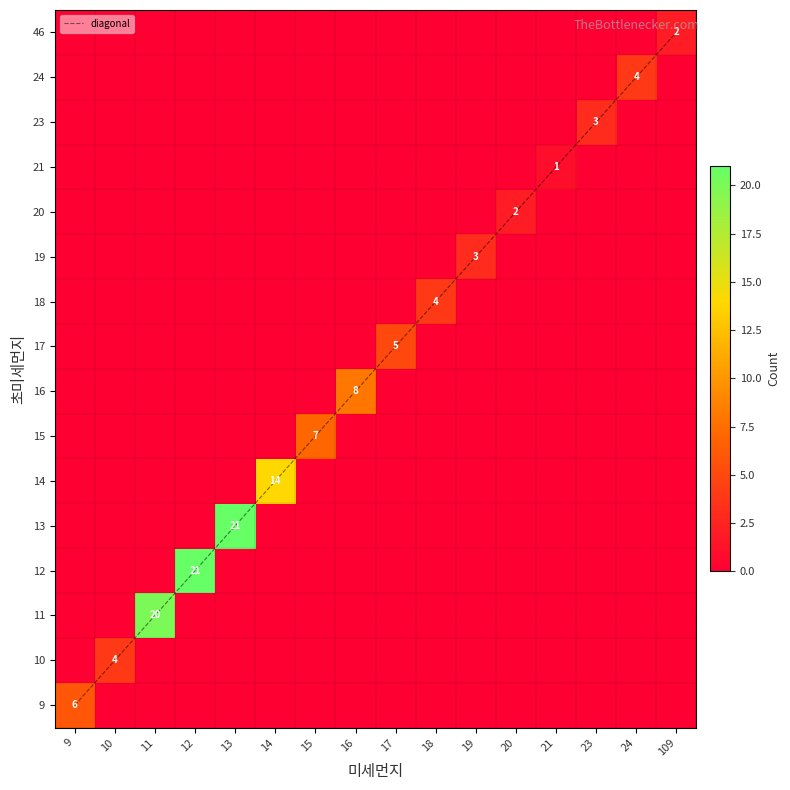

At which category is the sum across all series the highest?

13